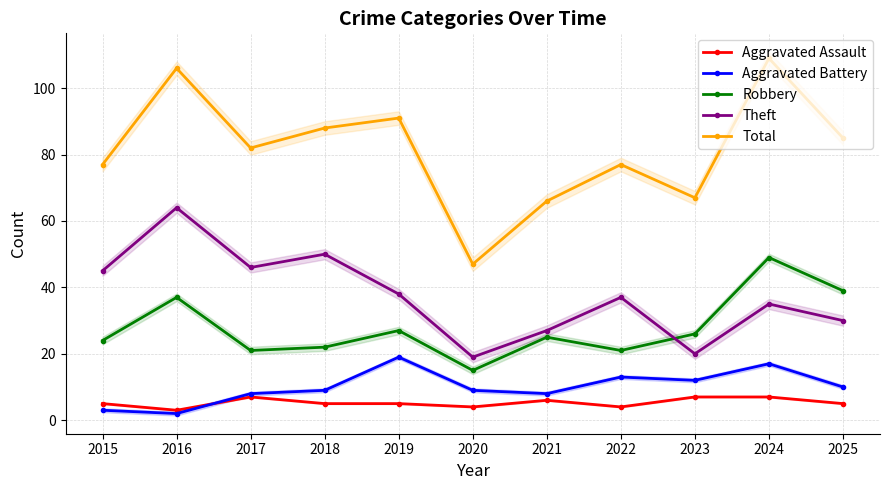

After their last crossing, which series has the higher values: Robbery or Theft?

Robbery